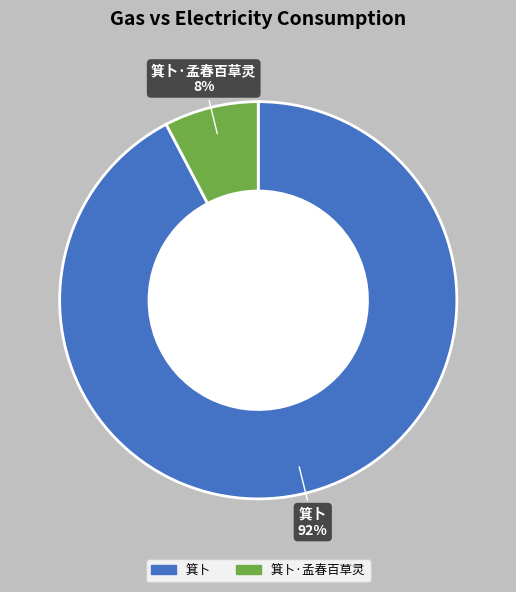

To the nearest percent, what is the average slice percentage?

50%